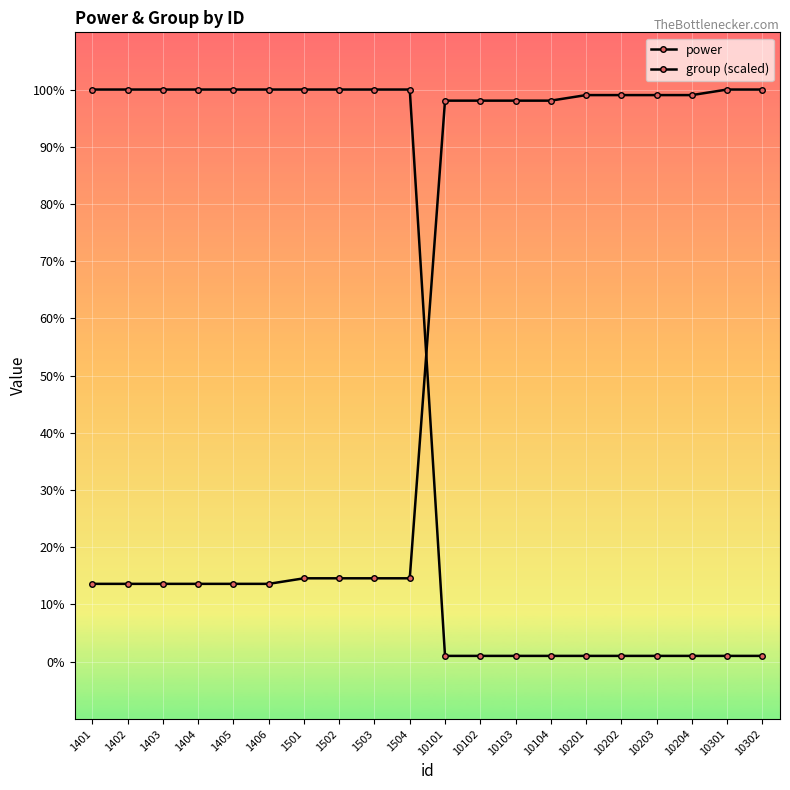

List the labels in order of power value, largest first.

1401, 1402, 1403, 1404, 1405, 1406, 1501, 1502, 1503, 1504, 10101, 10102, 10103, 10104, 10201, 10202, 10203, 10204, 10301, 10302